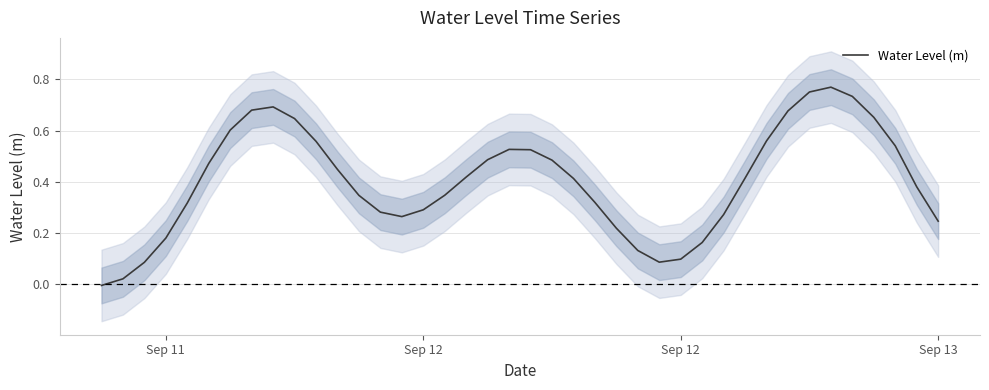

How many values are below zero?

1